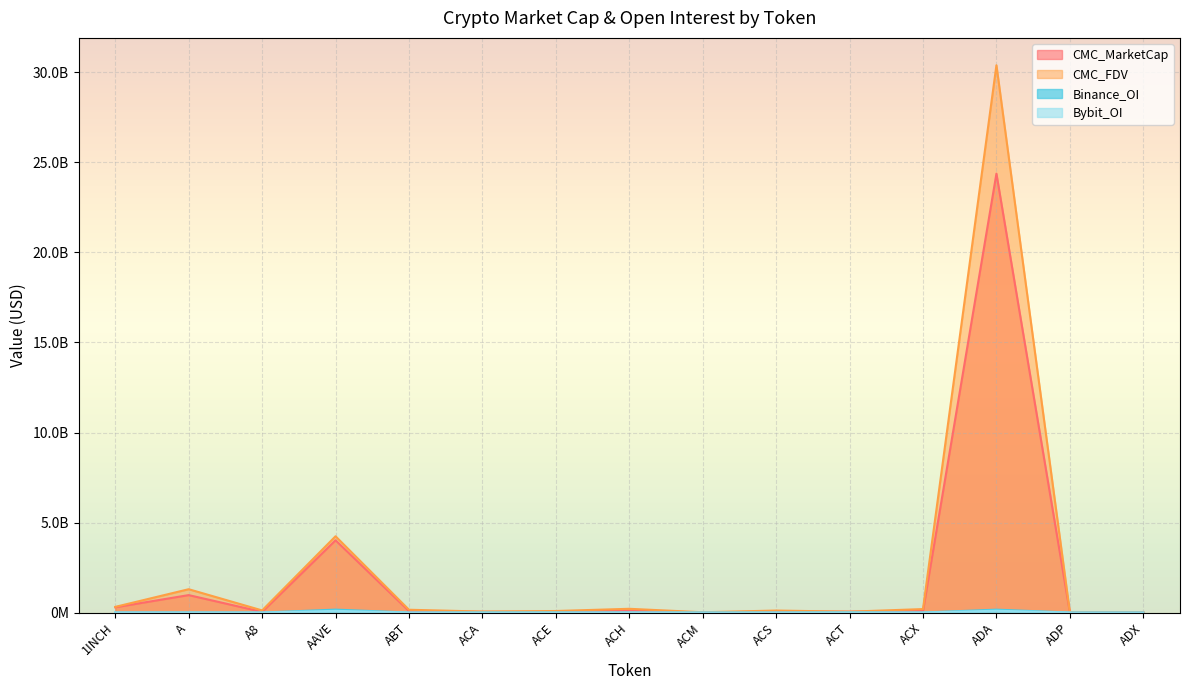

True or false: Bybit_OI and CMC_FDV cross at least once.

False